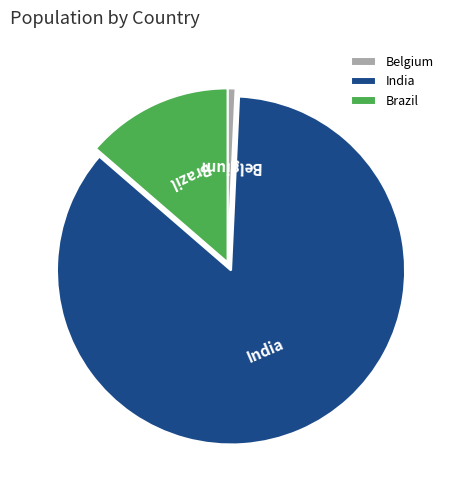

Approximately how many times larger is the value at Belgium compared to Brazil?

0.1